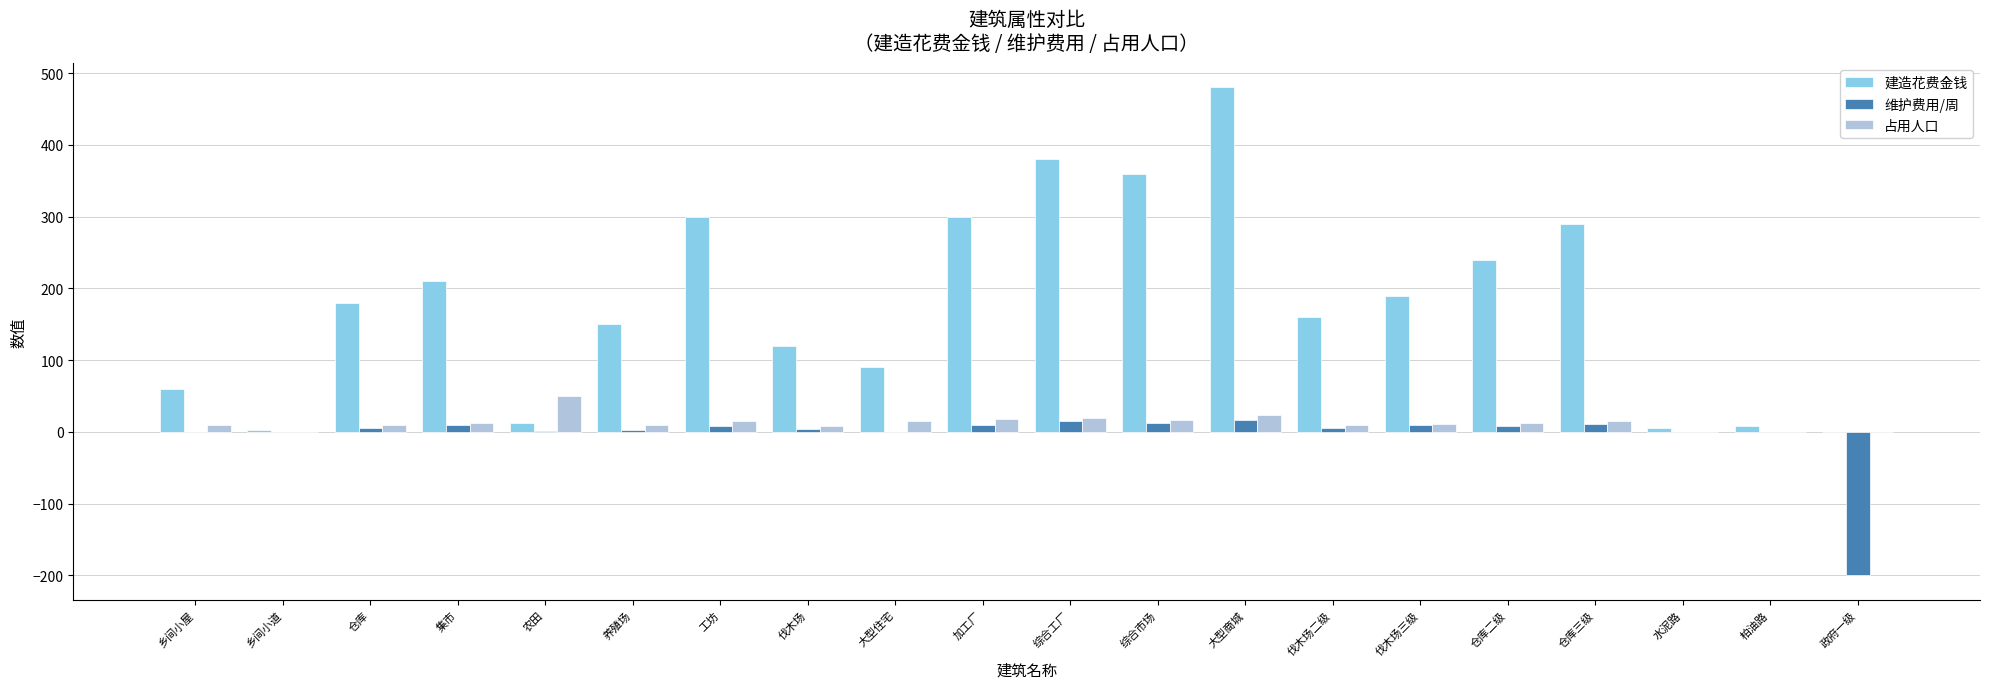

At which category is the sum across all series the highest?

大型商城